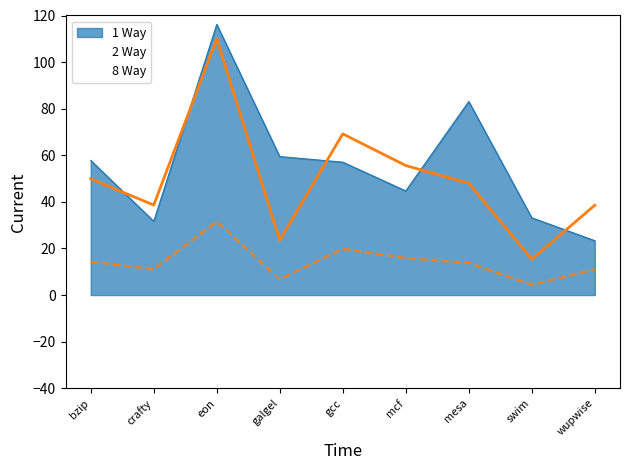

What is the approximate value of 1 Way at mesa?

83.1